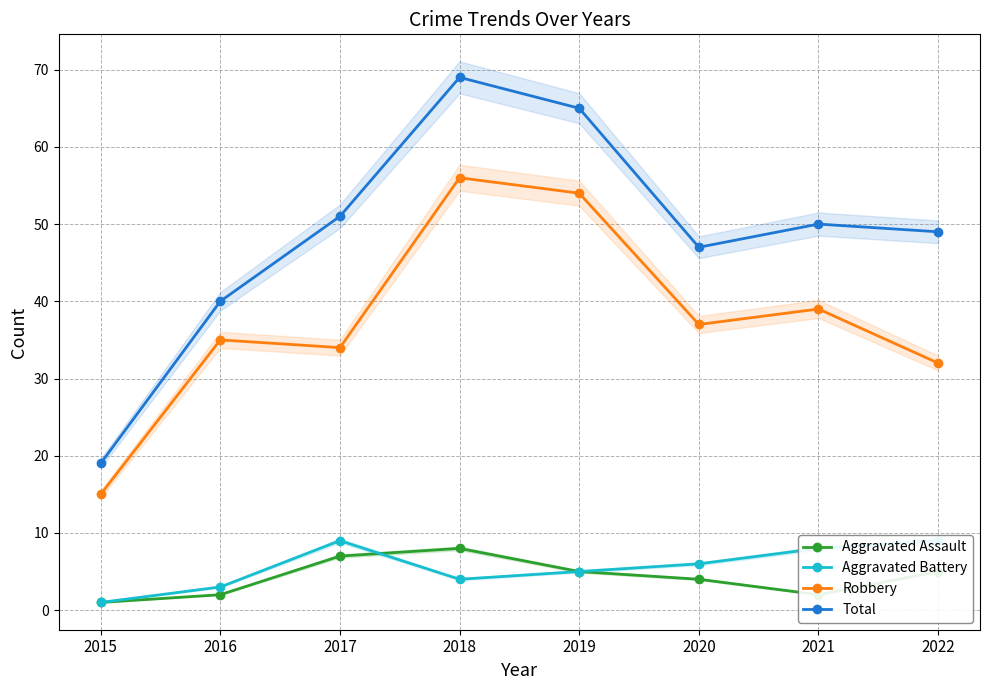

How many distinct data groups are displayed?

4